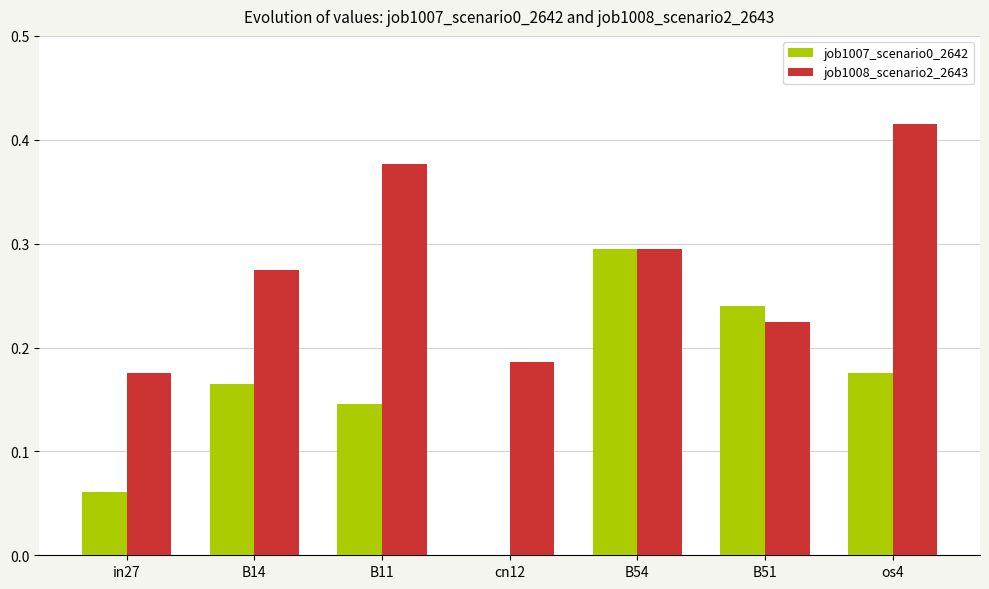

Count the number of data series in this chart.

2